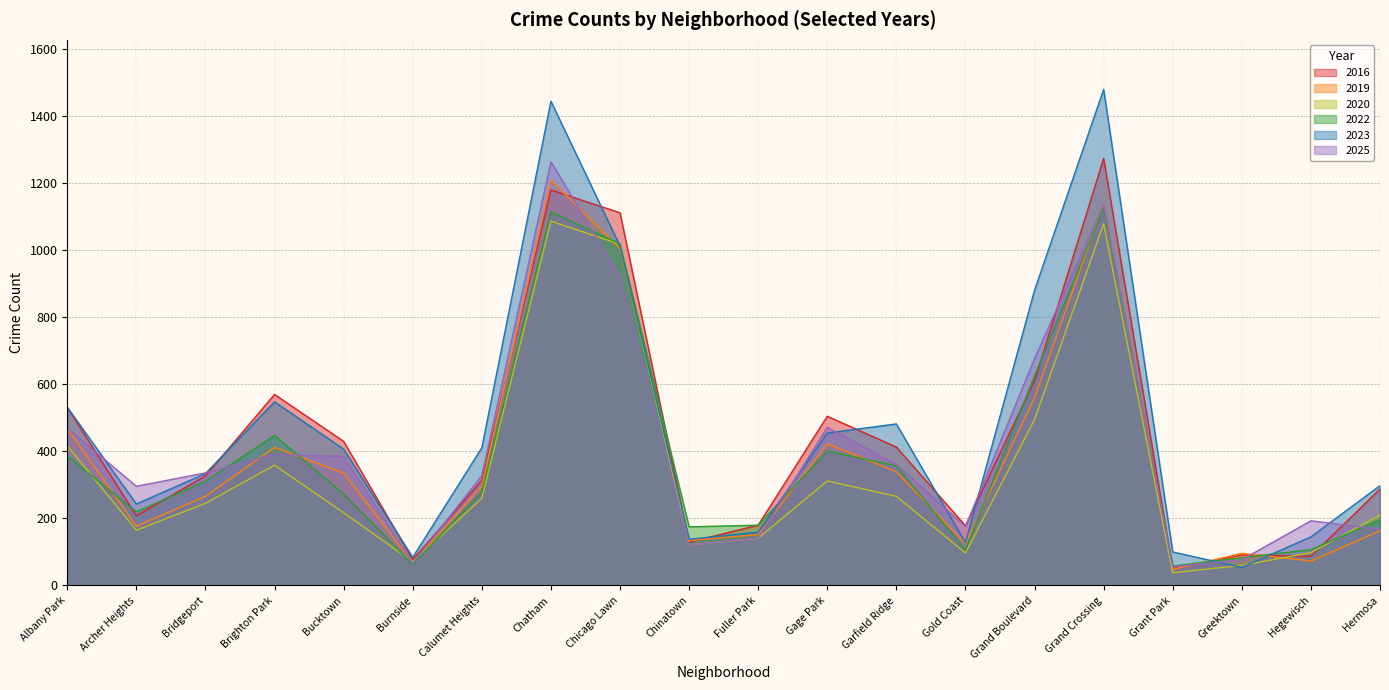

At Greektown, list the series in order from smallest to largest.

2023, 2020, 2025, 2022, 2016, 2019